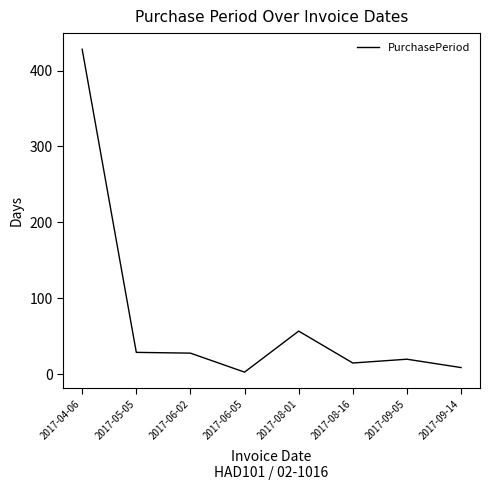

At which label is the value closest to 215?

2017-08-01